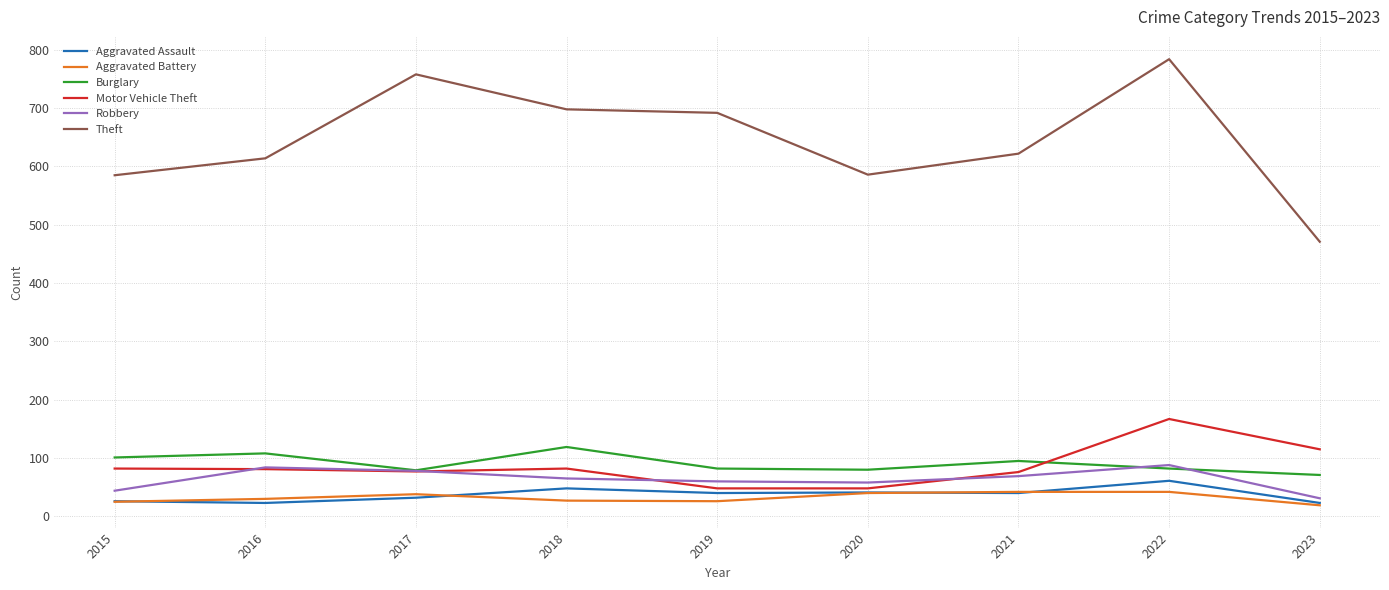

The value of Robbery at 2016 is 84. True or false?

True